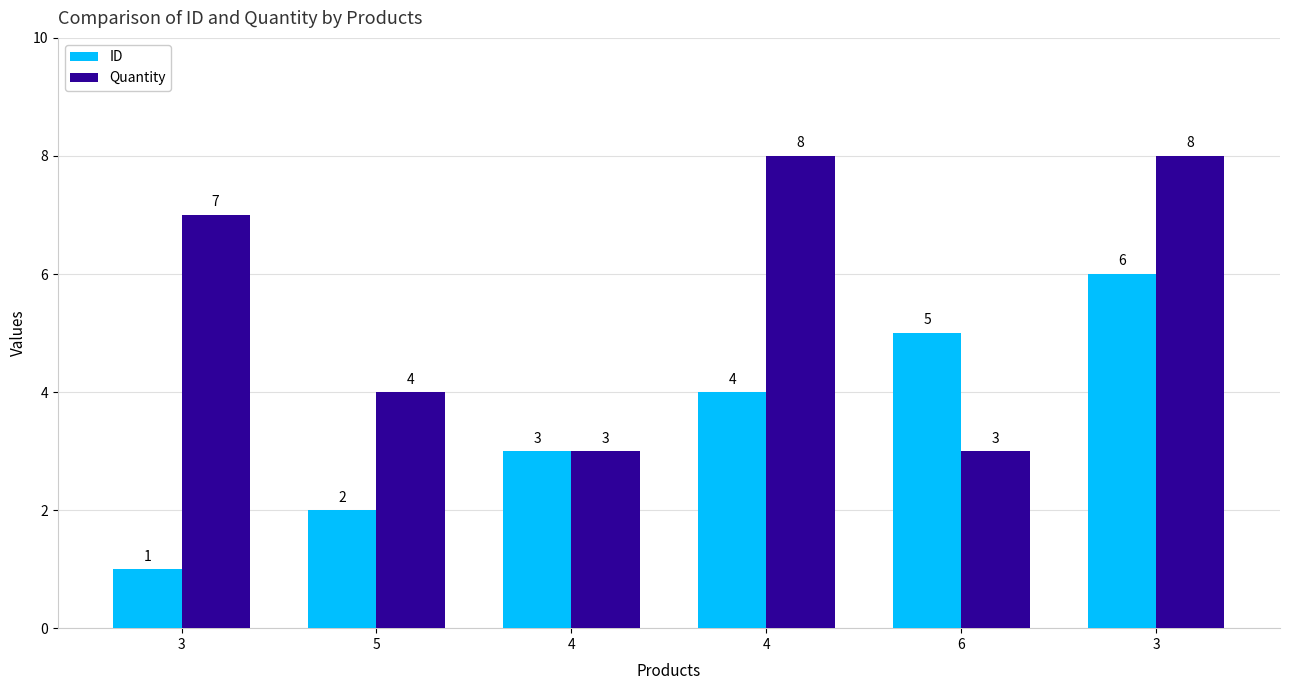

What are all the series names shown in the legend?

ID, Quantity